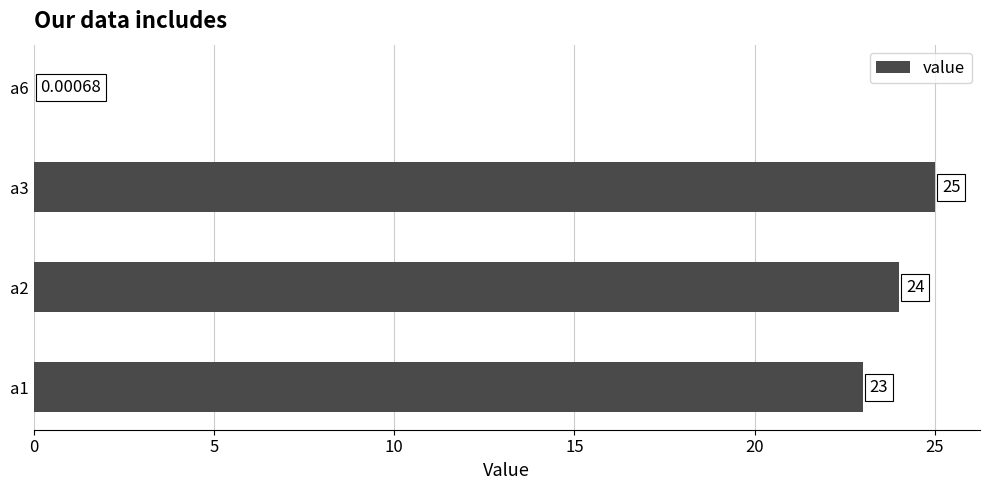

What is the sum of the values at a3 and a1?

48.0